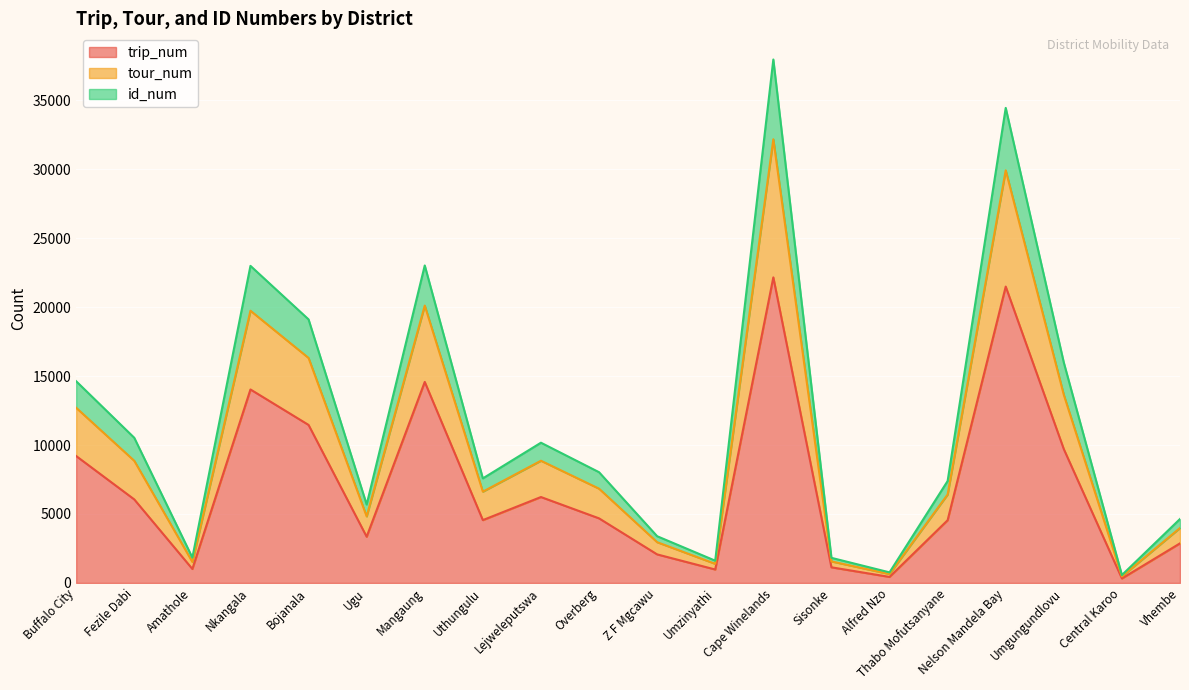

What is the maximum value for trip_num?

22153